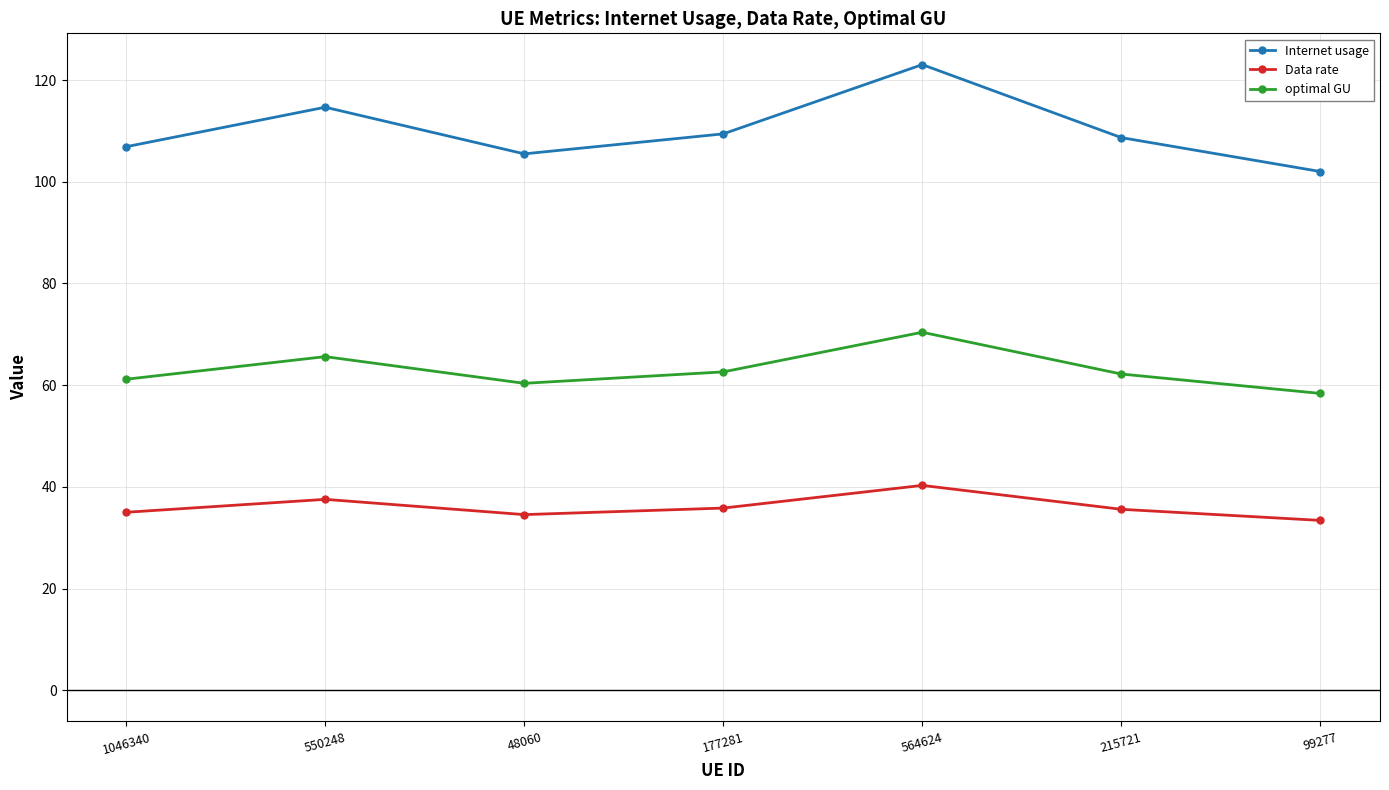

At which category is the sum across all series the highest?

564624